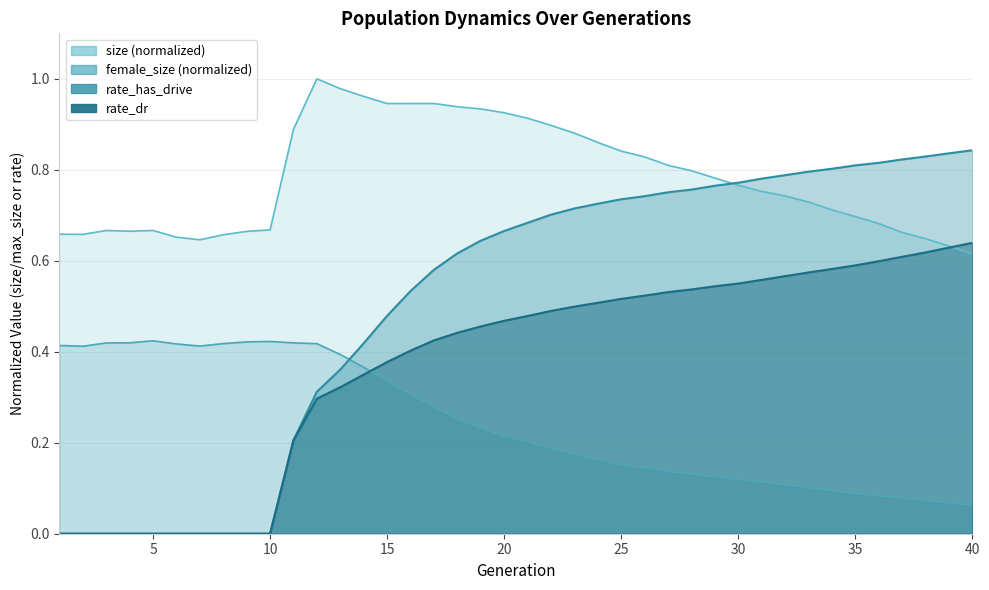

What is the spread (max minus min) of values at 16?

0.6